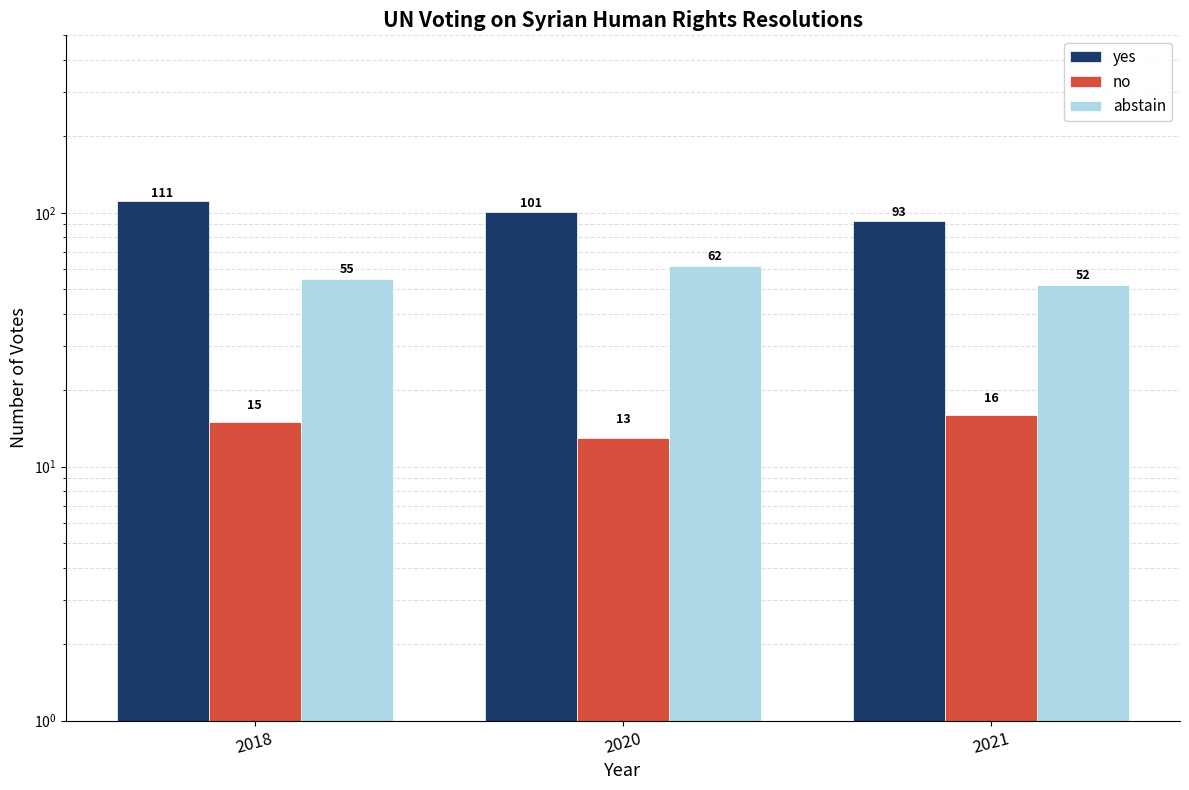

What is the maximum value for no?

16